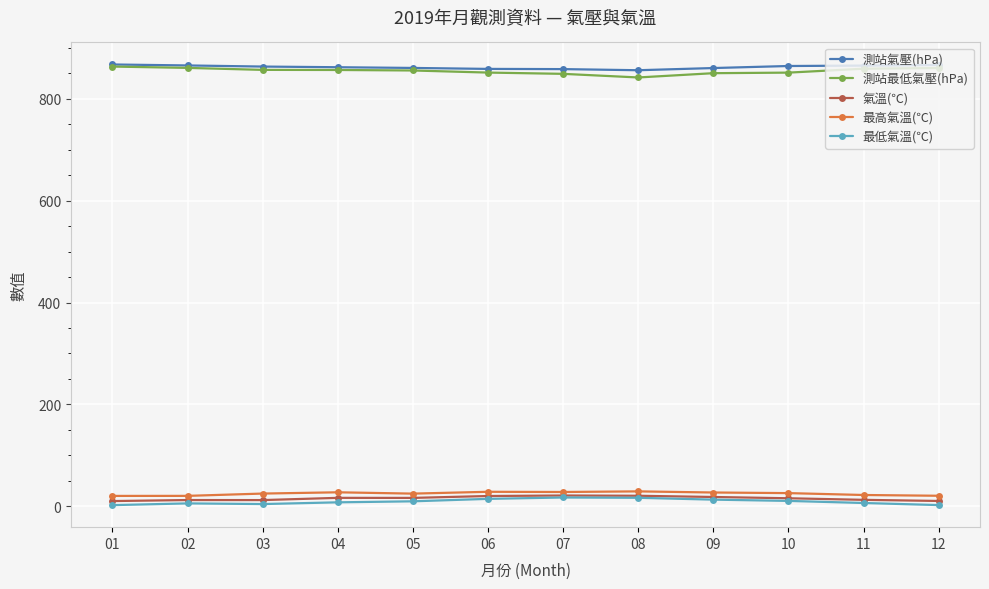

What is the value of the 測站氣壓(hPa) point at the 5th from the left?

860.6